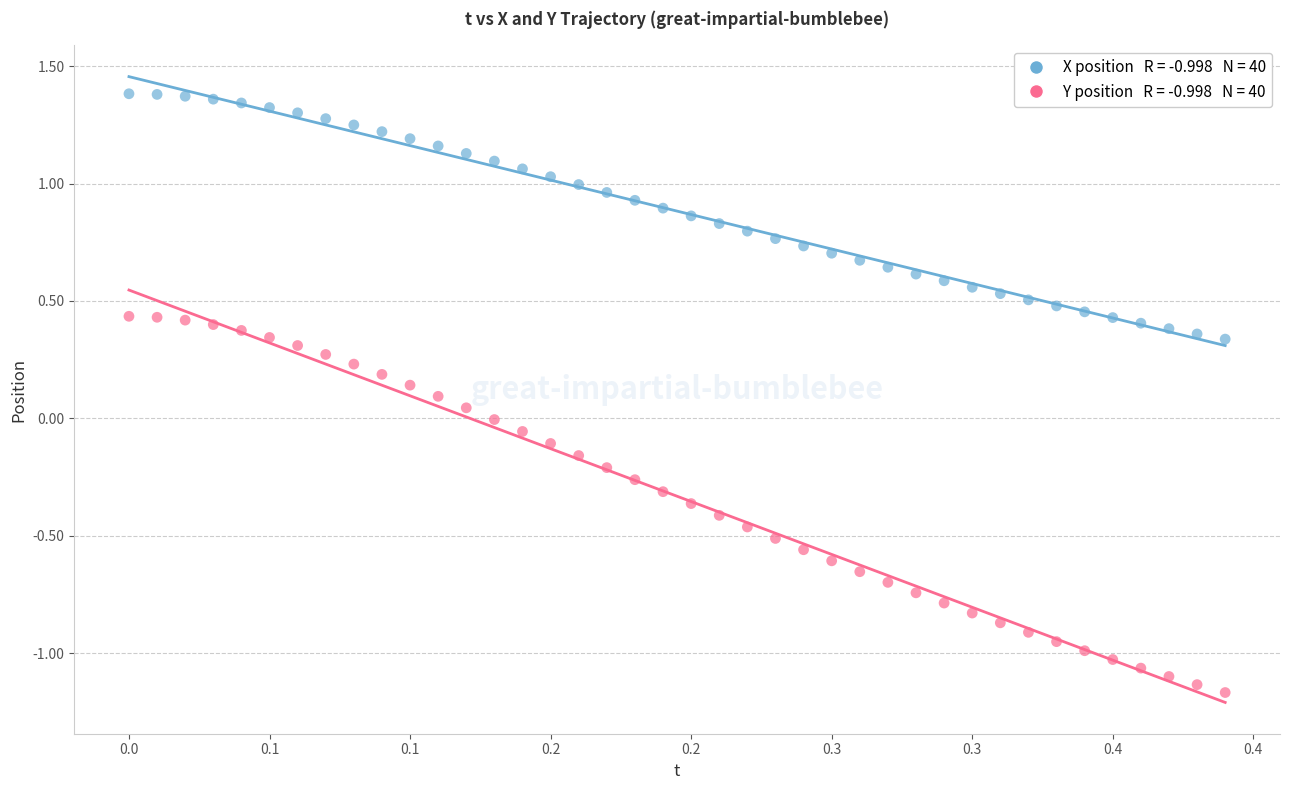

Across all data points, what is the range of Y values (max minus min)?

2.5